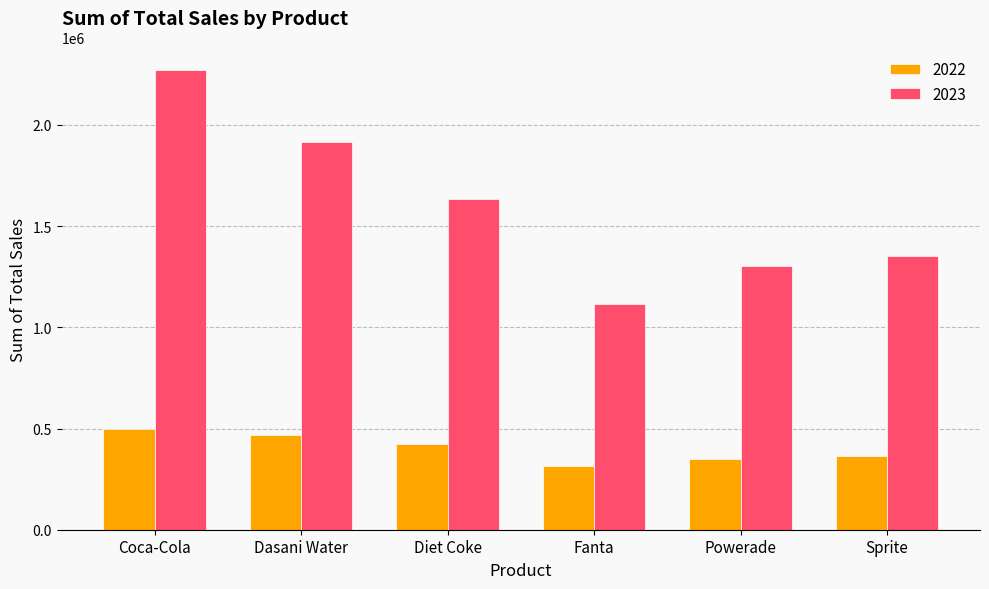

Rank the series by their average value, from lowest to highest.

2022, 2023